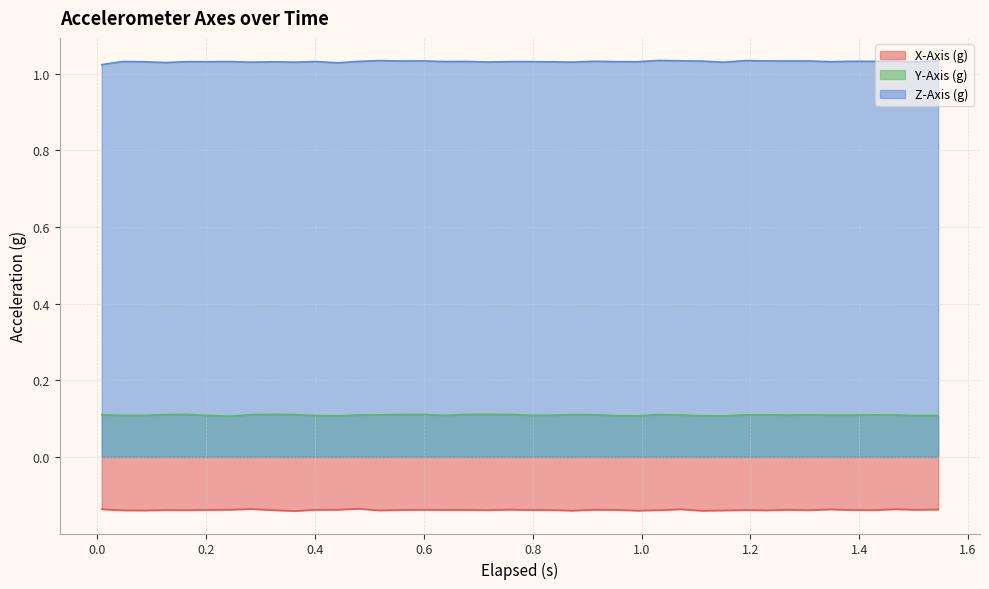

Which series has the largest total across all categories?

Z-Axis (g)